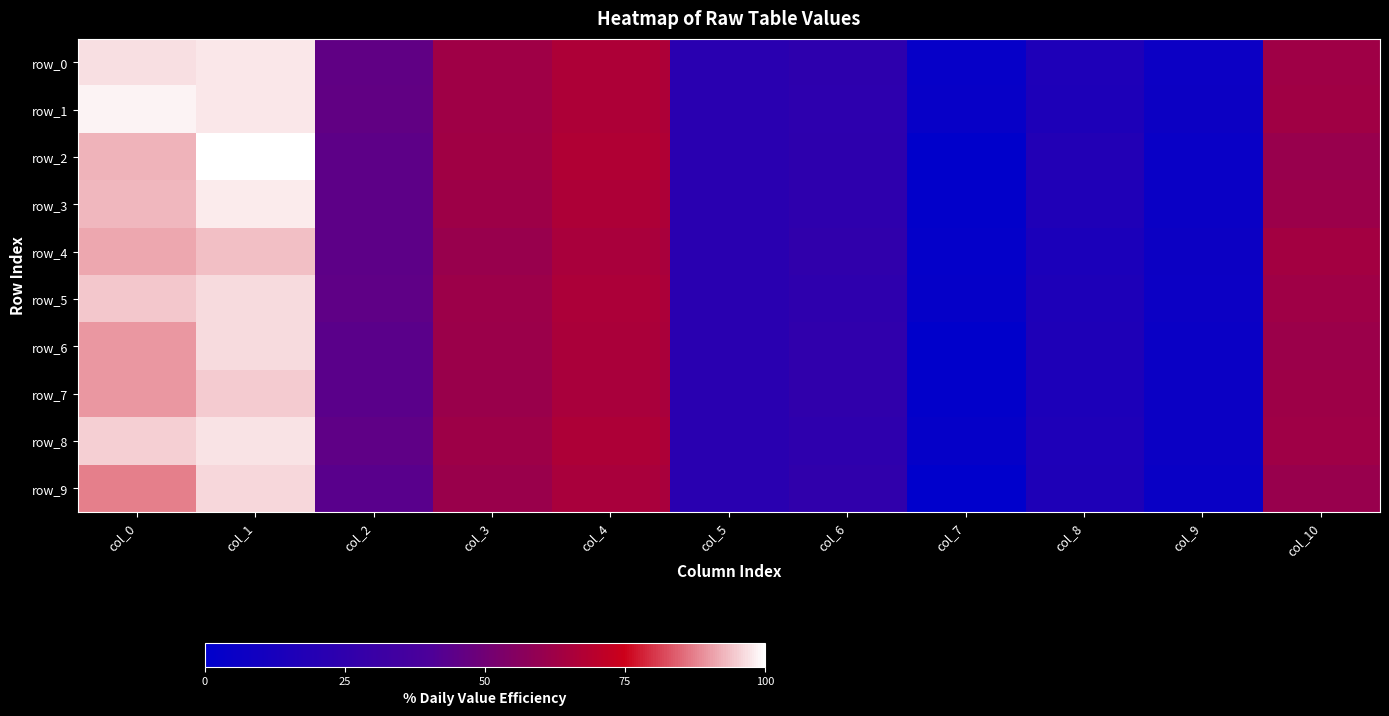

At how many categories does at least one series exceed 0?

7